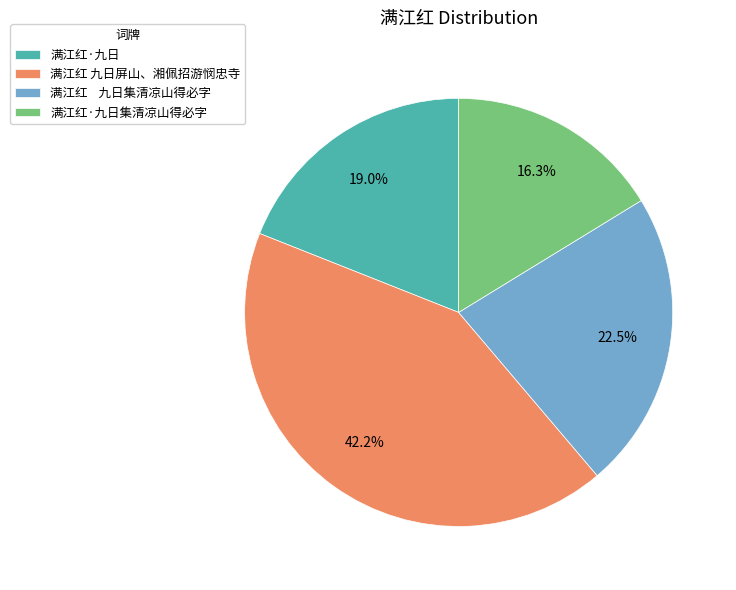

Does 满江红·九日 represent more than half of the total?

No